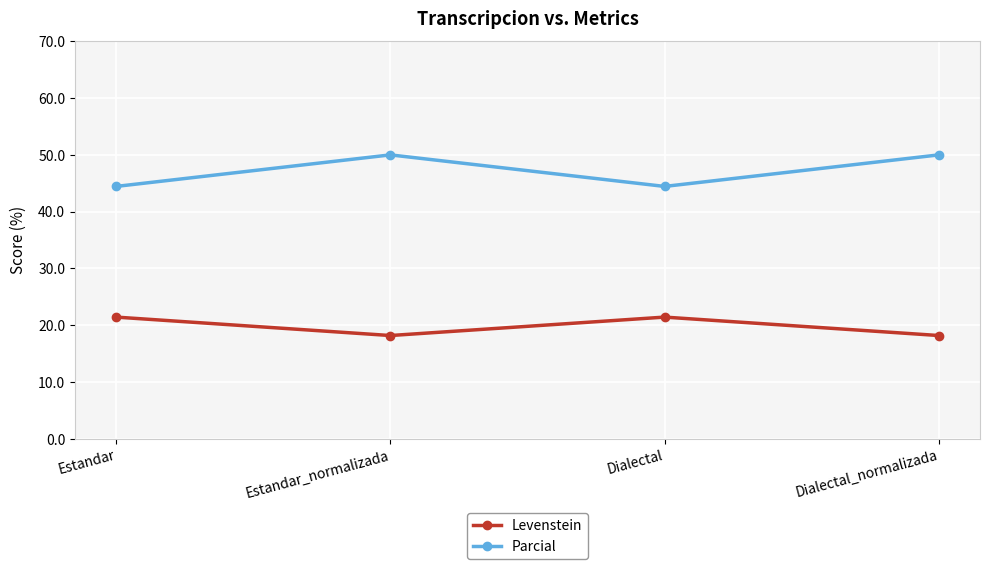

True or false: Levenstein and Parcial intersect in this chart.

False